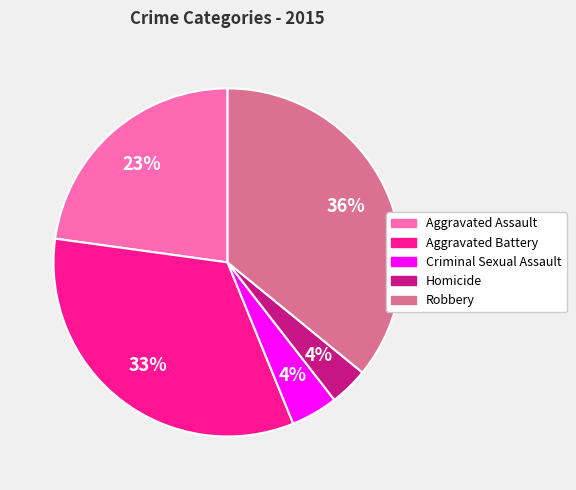

Between Robbery and Homicide, which is larger?

Robbery